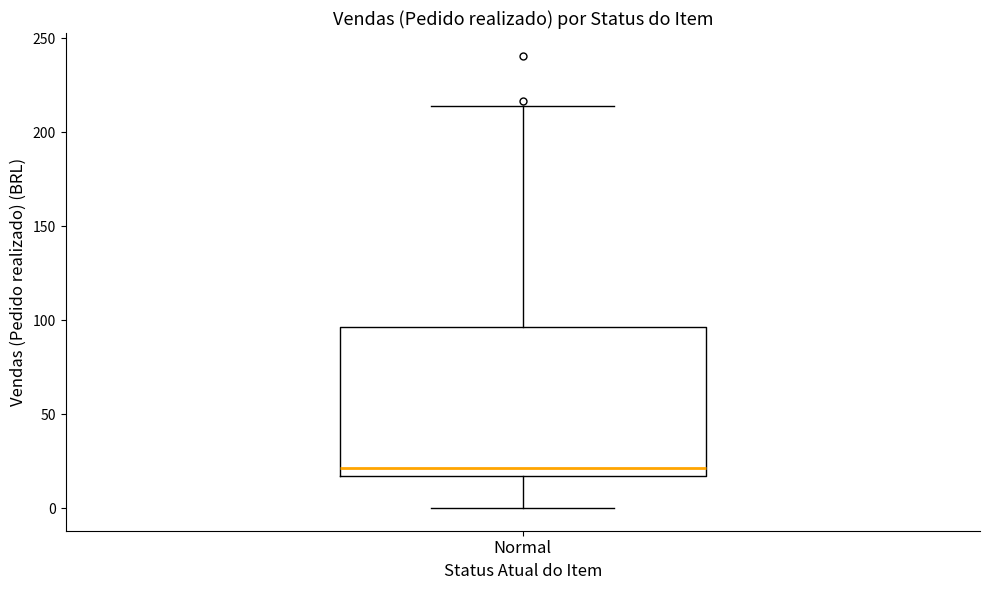

Transcribe this box plot: give where the median line is, the range the box spans, and where the two whiskers end, as read against the y-axis. The values are not printed on the chart, so give them approximately, as read against the axis.

median 20, box 15 to 95, whiskers 0 to 215